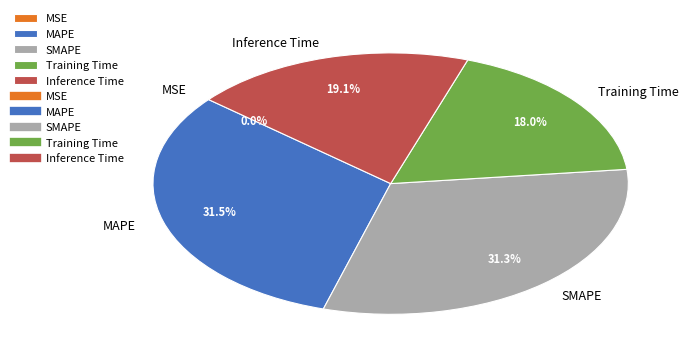

Is there any slice that represents more than half of the pie?

No